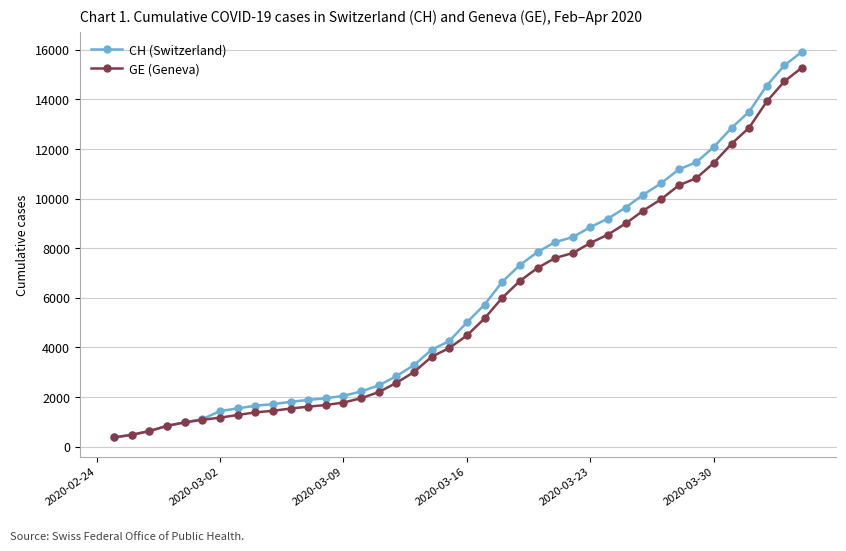

What is the maximum value for GE (Geneva)?

15284